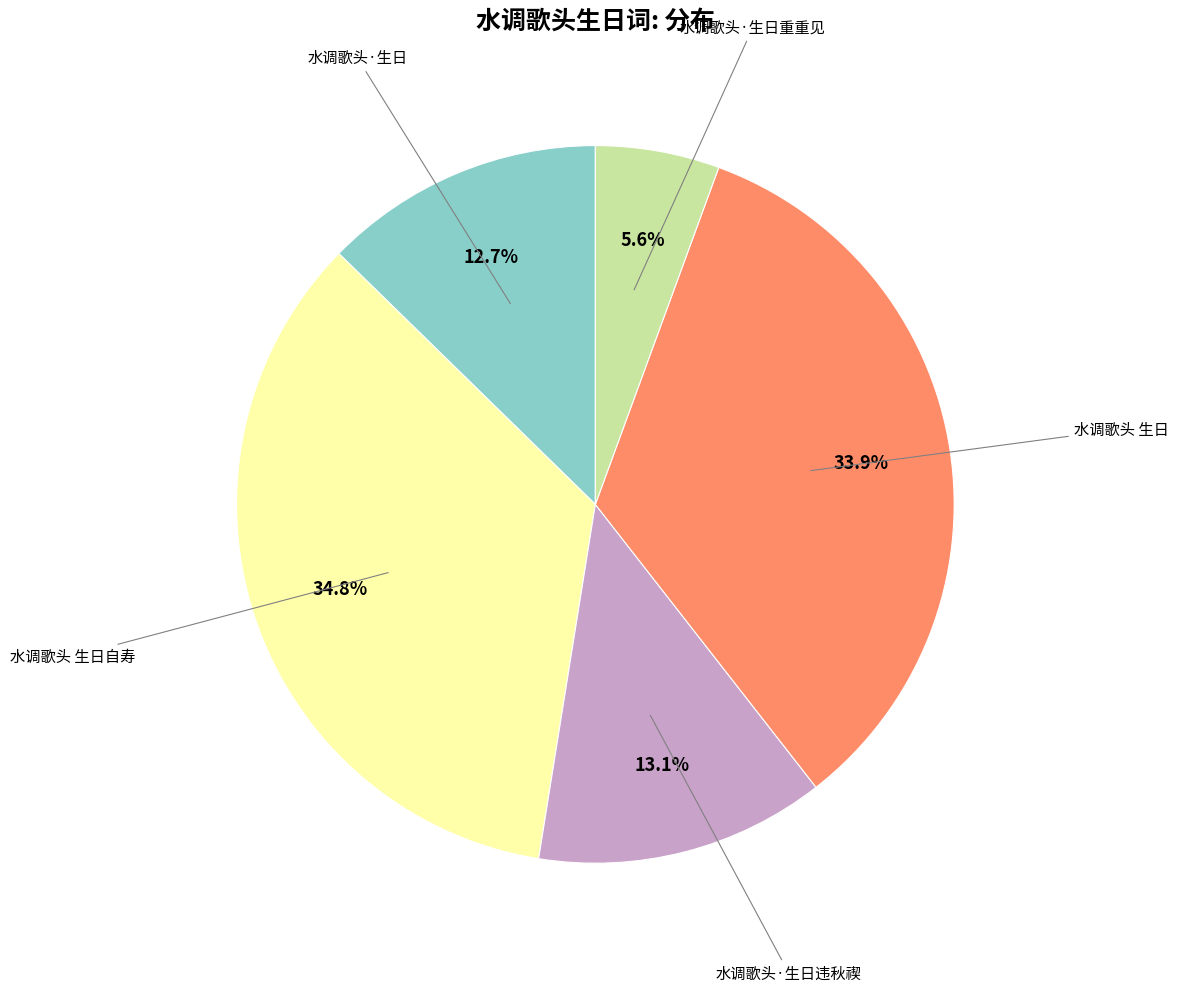

Is there any slice that represents more than half of the pie?

No